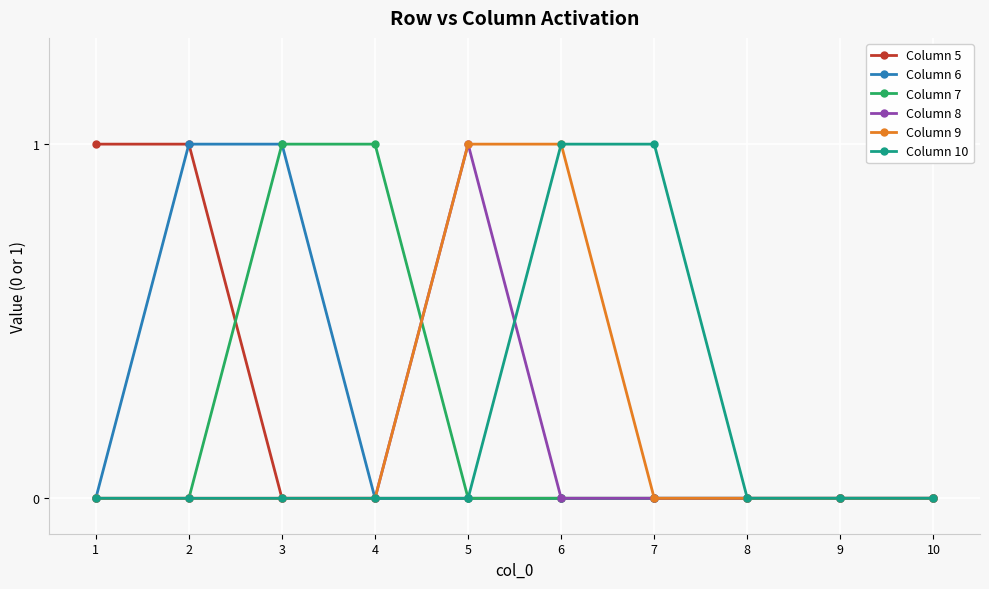

What are all the series names shown in the legend?

Column 5, Column 6, Column 7, Column 8, Column 9, Column 10